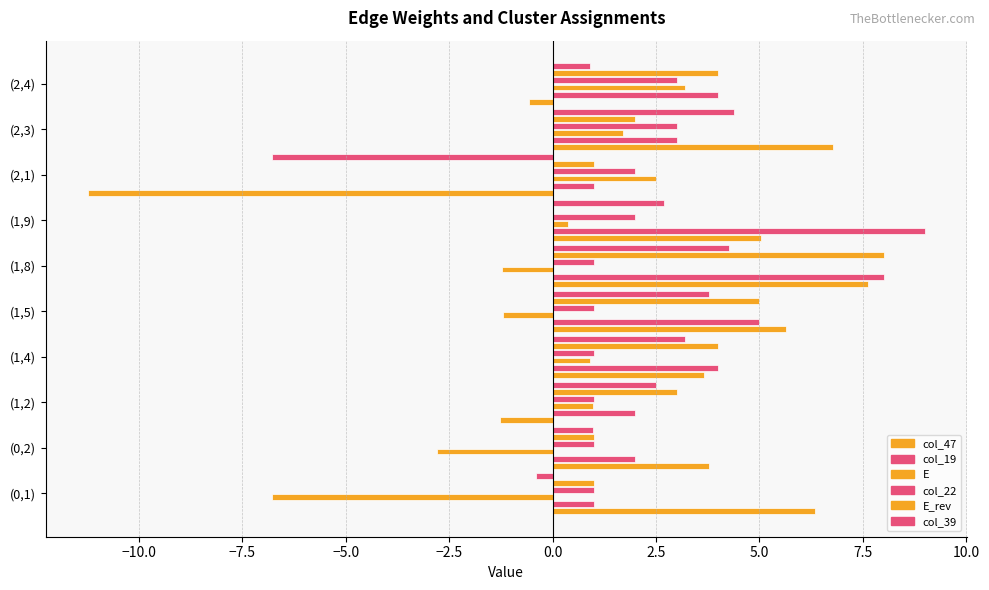

How many distinct data groups are displayed?

6